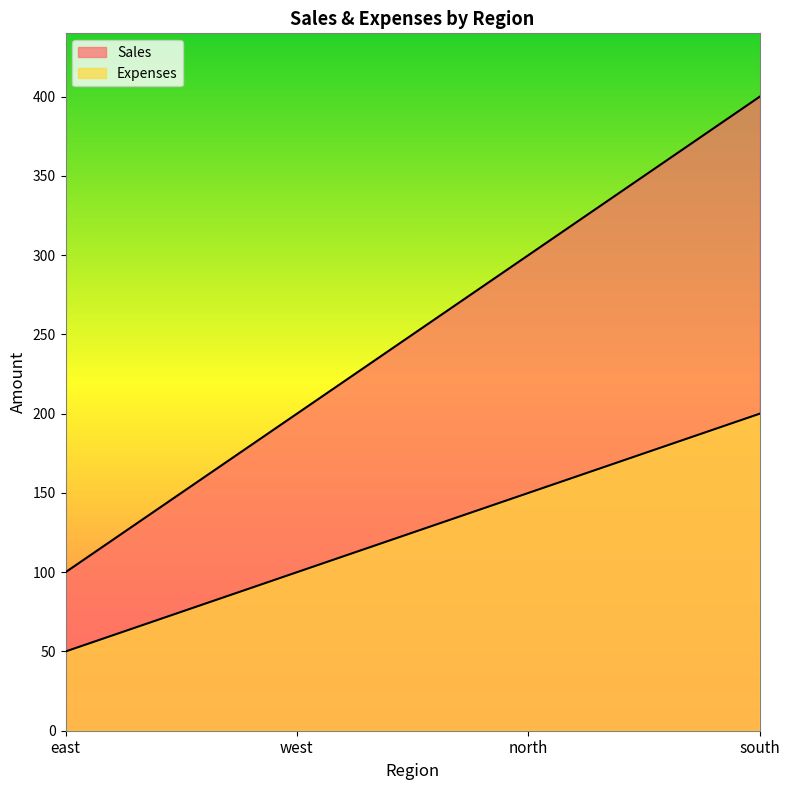

At which category does the chart reach its minimum across all series?

east